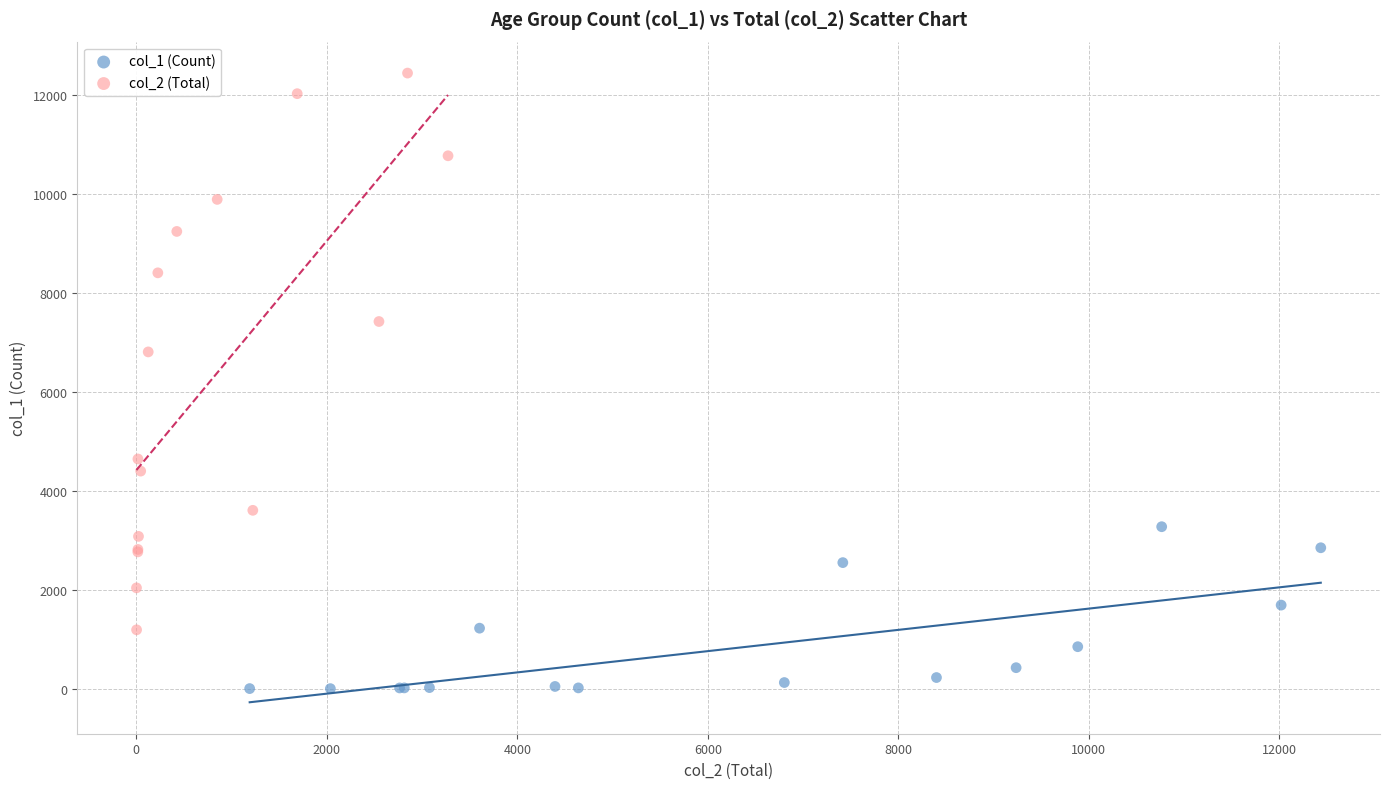

Which series has the widest spread of Y values?

col_2 (Total)